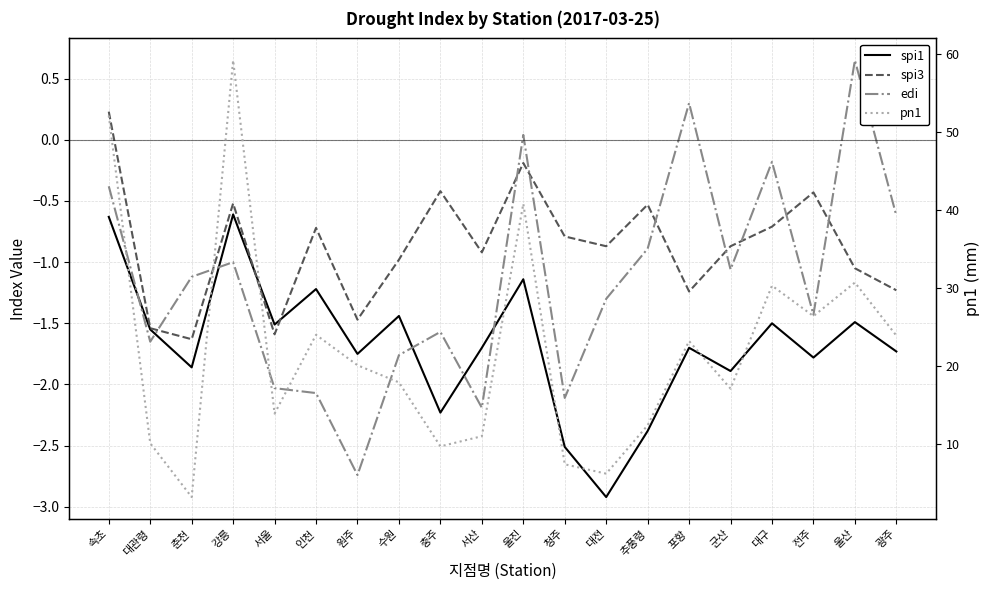

What are all the series names shown in the legend?

spi1, spi3, edi, pn1